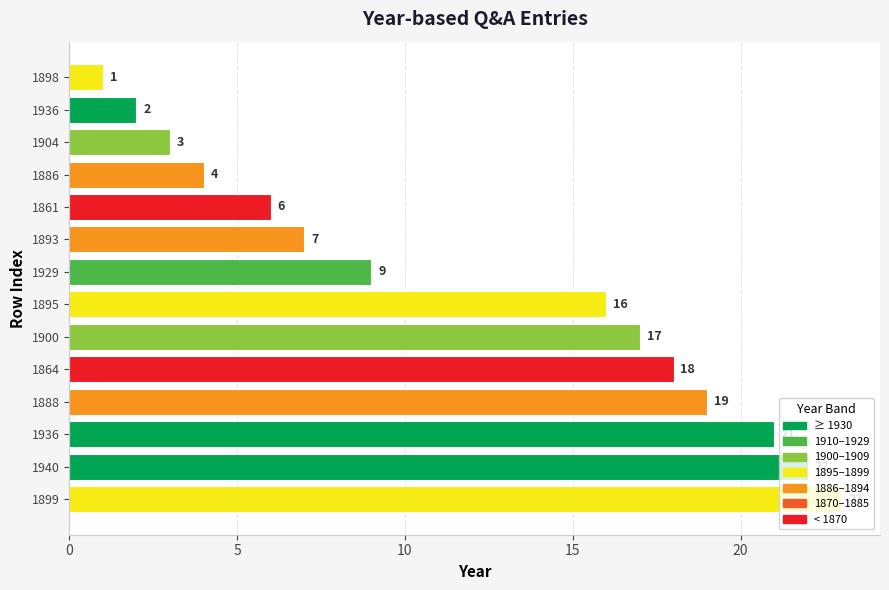

At which label is the value closest to 12?

1929